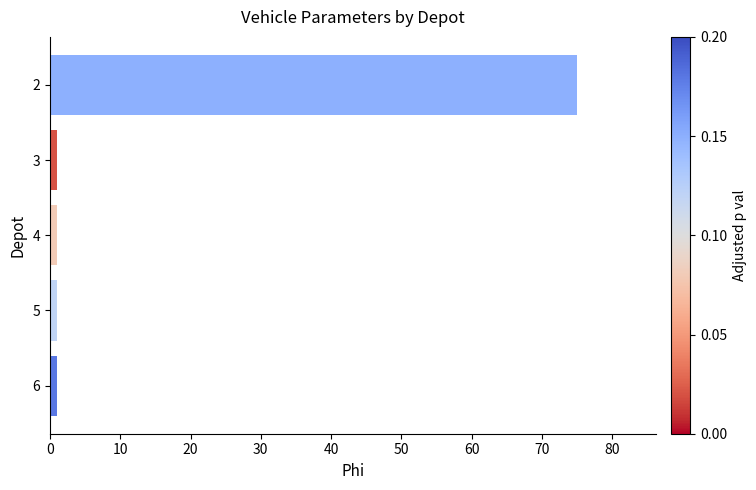

What is the smallest value displayed?

1